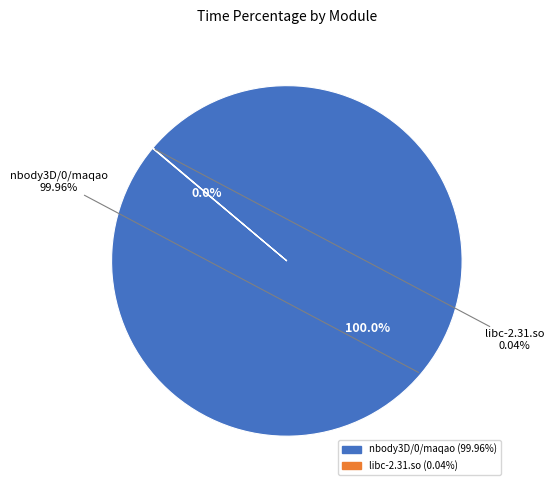

What is the majority slice?

nbody3D/0/maqao